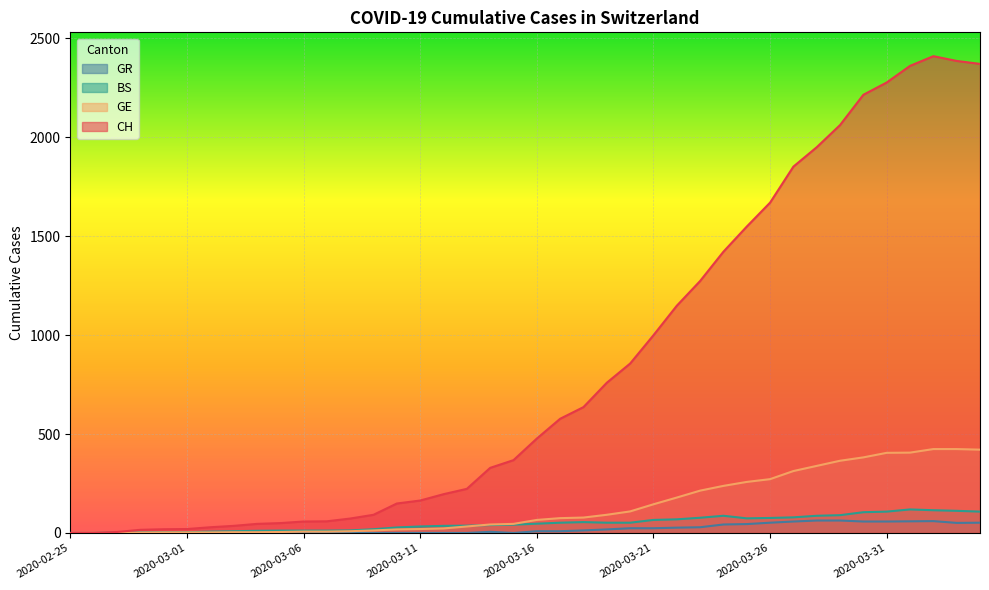

True or false: GR and GE intersect in this chart.

False